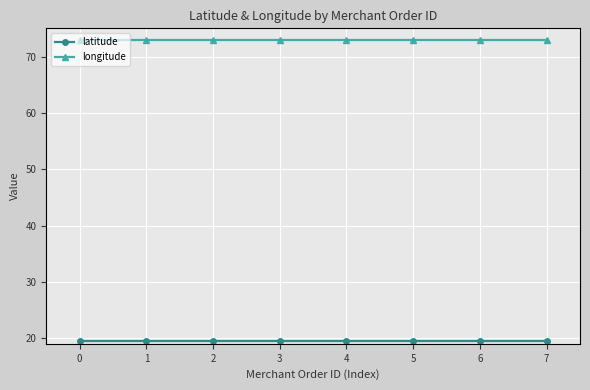

What is the sum of all longitude values?

582.9